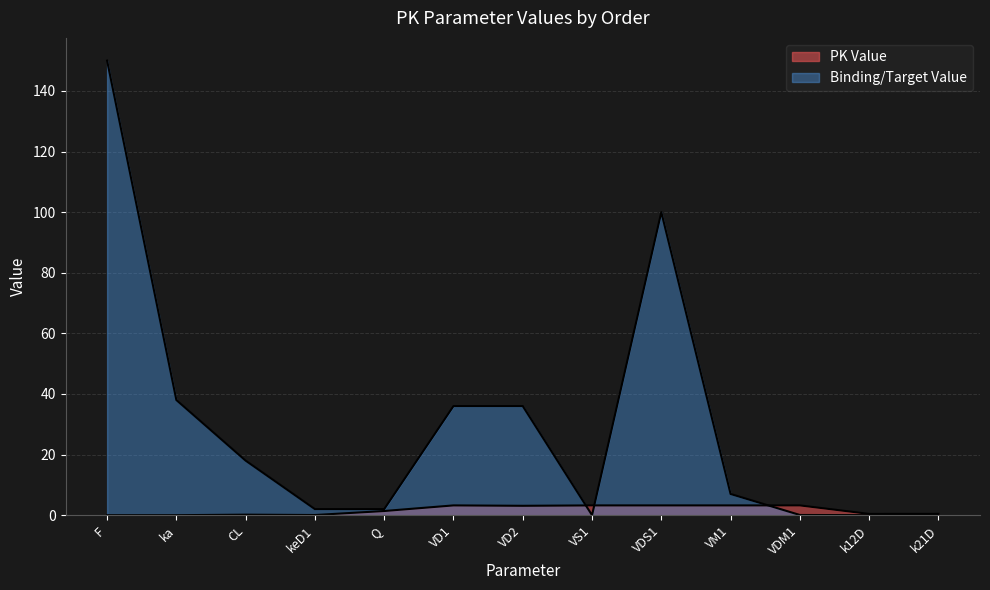

Which series has the largest total across all categories?

Binding/Target Value